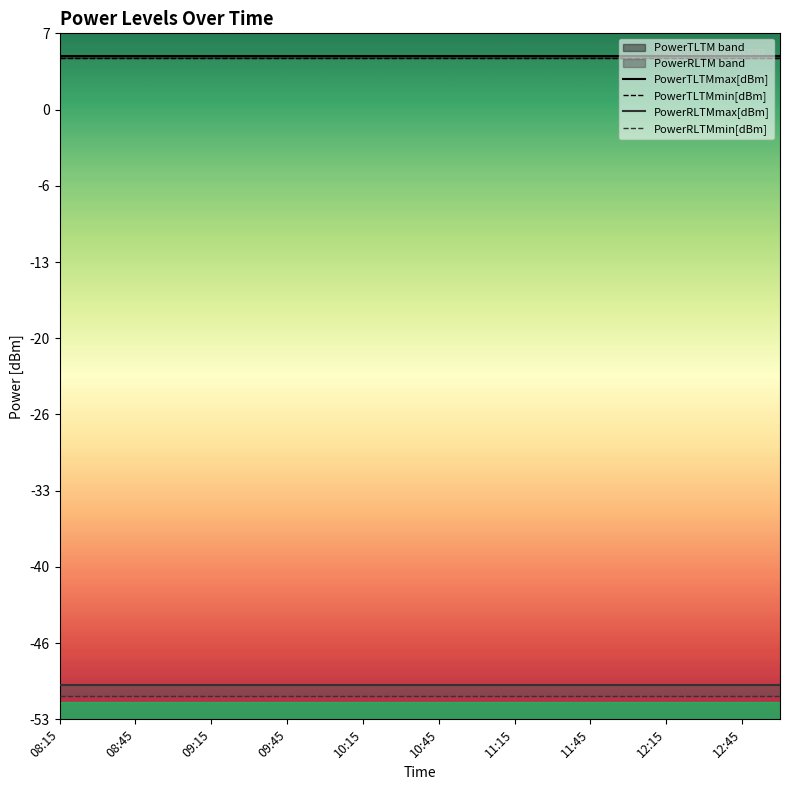

Is the value of PowerTLTMmin[dBm] at 12:45 greater than the value of PowerTLTMmax[dBm] at 10:15?

No